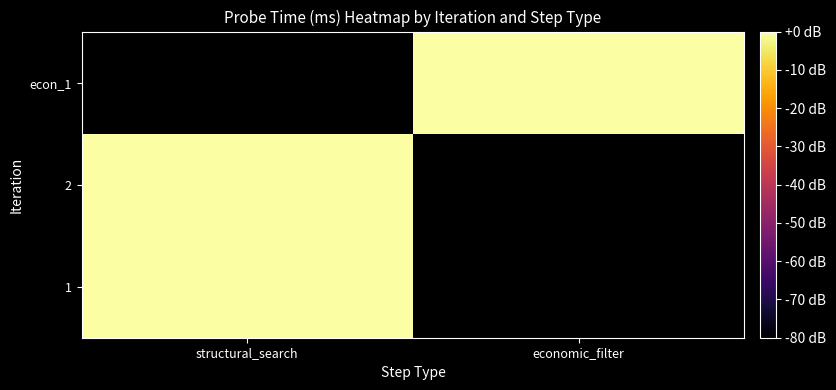

Which series has the largest range (max minus min)?

1